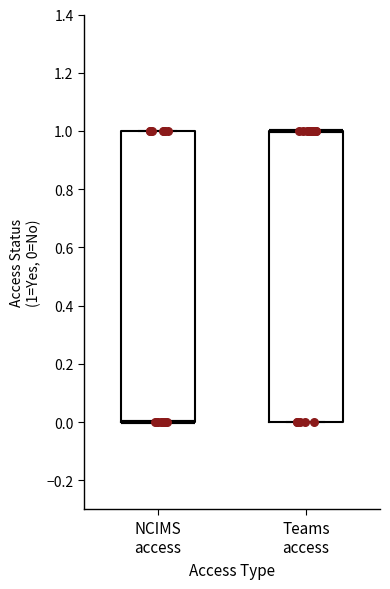

Reading left to right, transcribe this box plot: for each box, give where its median line is, the range the box spans, and where its two whiskers end, as read against the y-axis. The values are not printed on the chart, so give them approximately, as read against the axis.

NCIMS access: median 0 (drawn on the box's lower edge), box 0 to 1, whiskers 0 to 1
Teams access: median 1 (drawn on the box's upper edge), box 0 to 1, whiskers 0 to 1